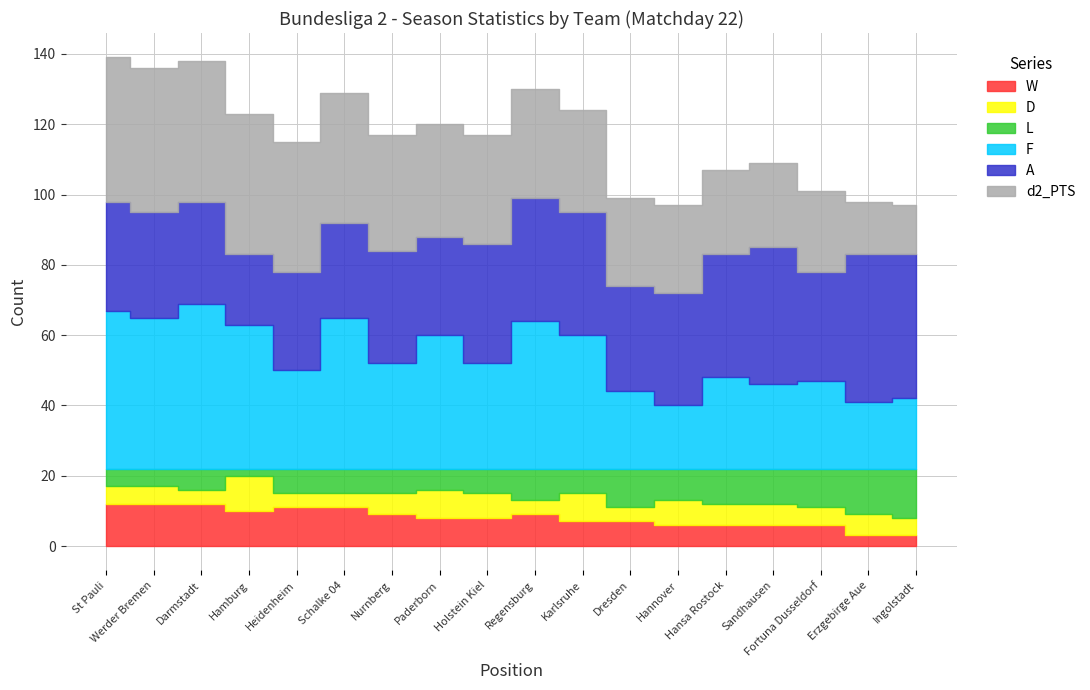

In D, how many points are lower than both neighbors (excluding endpoints)?

4